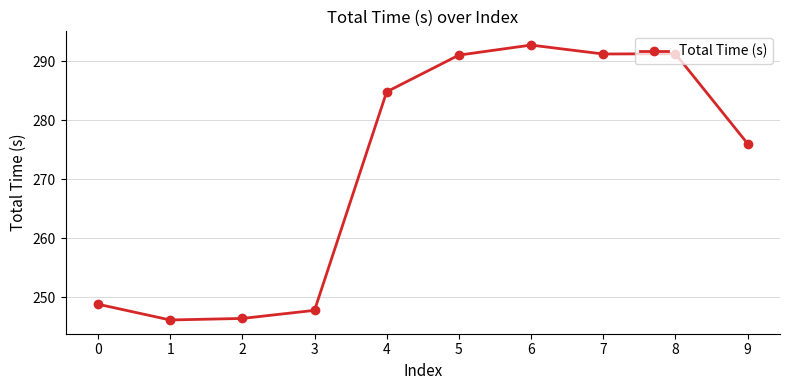

Where is the data nearest to the value 269?

9